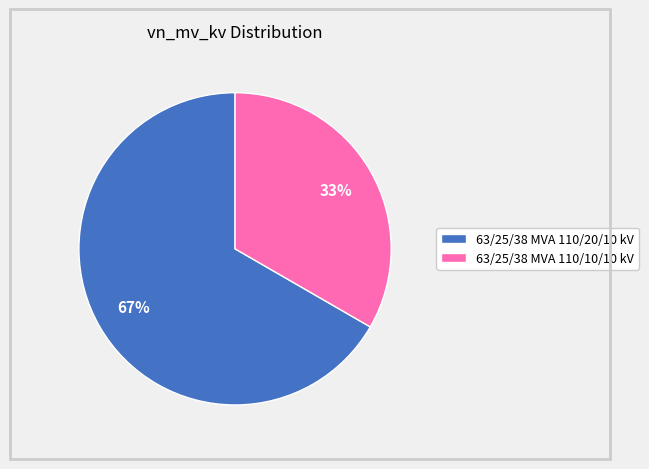

Count the number of slices in the pie.

2